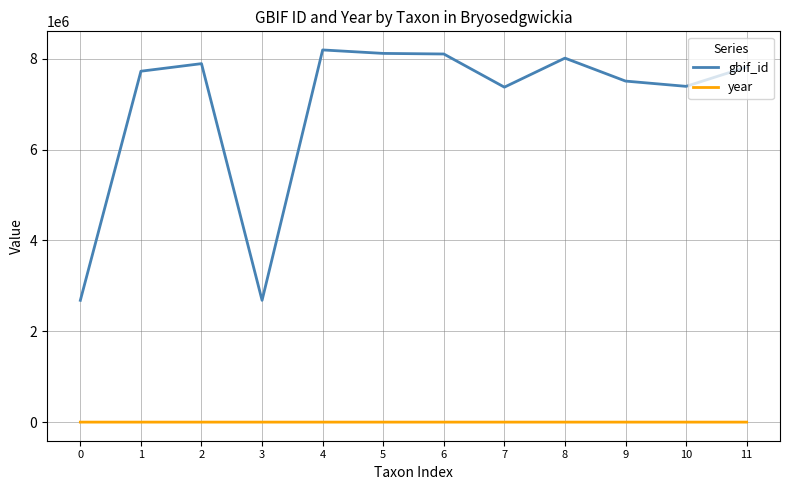

At which label does gbif_id reach its peak?

4